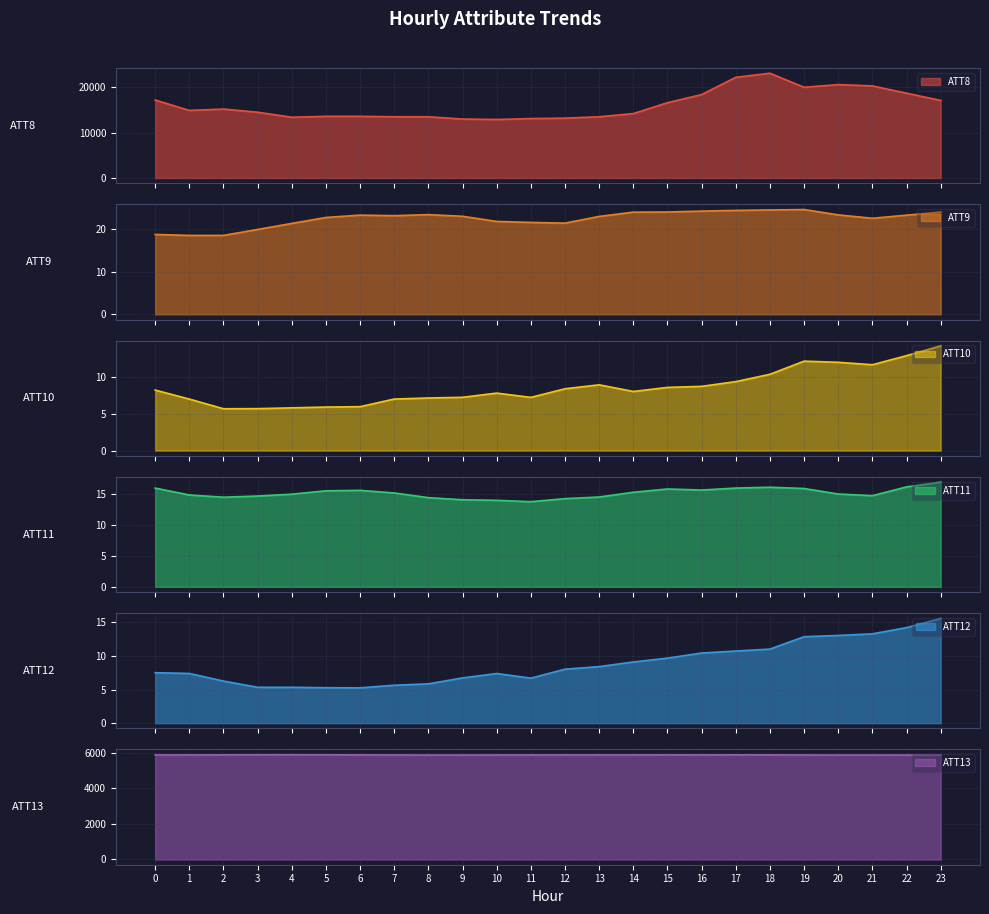

What is the sum of the ATT13 values at 17 and 9?

11754.3